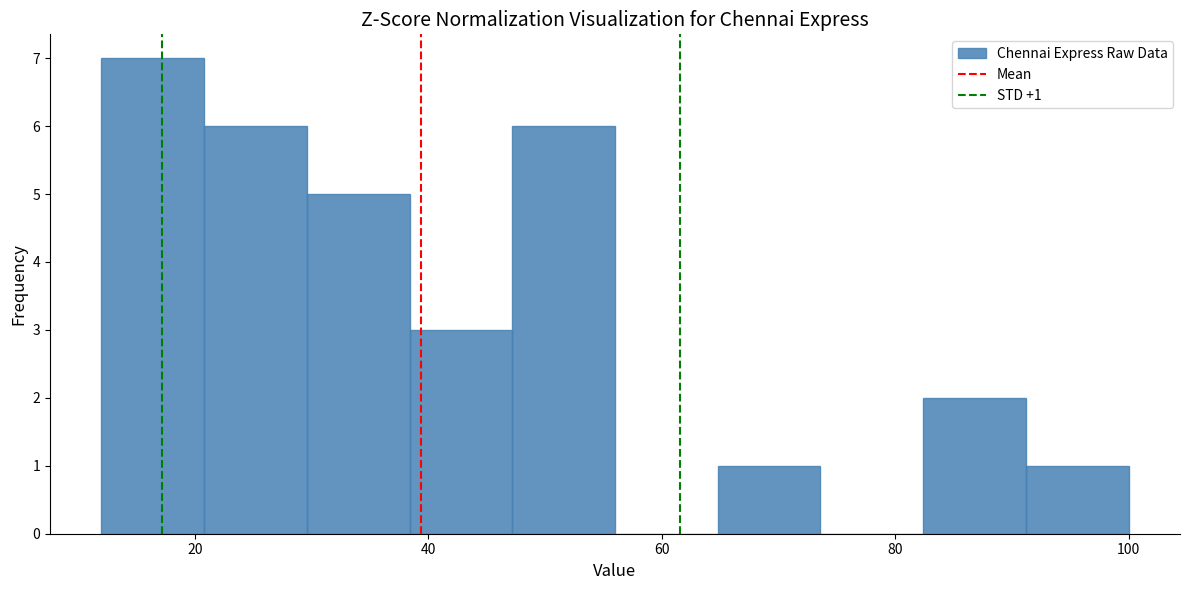

Which range on the x-axis has the tallest bar?

12.0 to 20.8